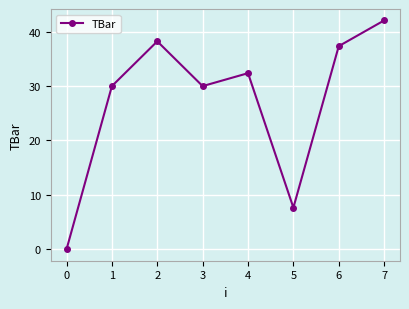

Which category has the lowest value across all series?

0